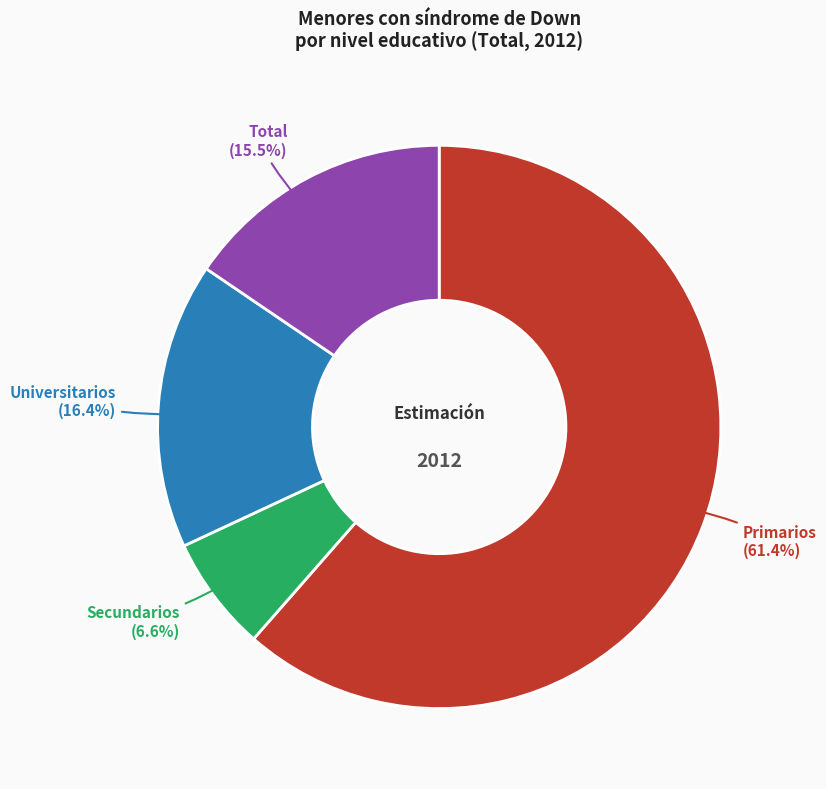

What percentage is the Primarios slice, to the nearest percent?

61%